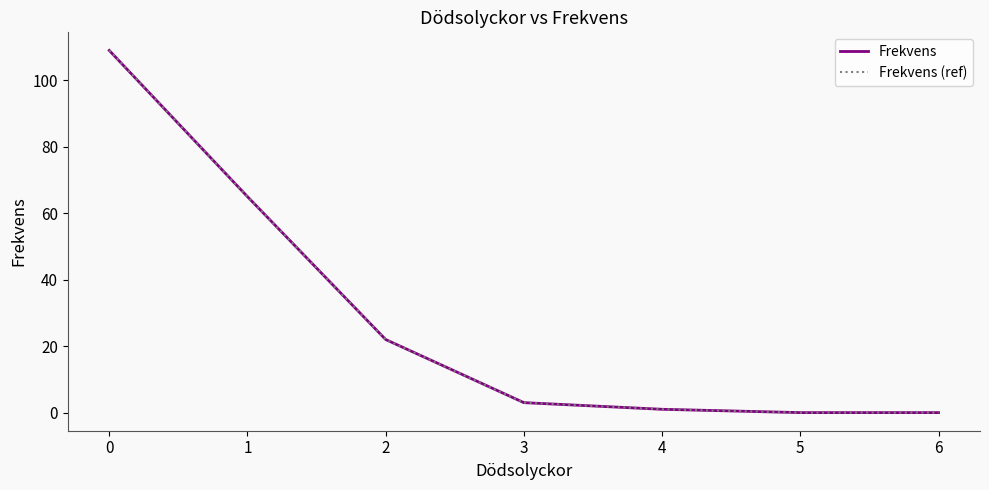

Rank the series at 4 from highest to lowest value.

Frekvens, Frekvens (ref)